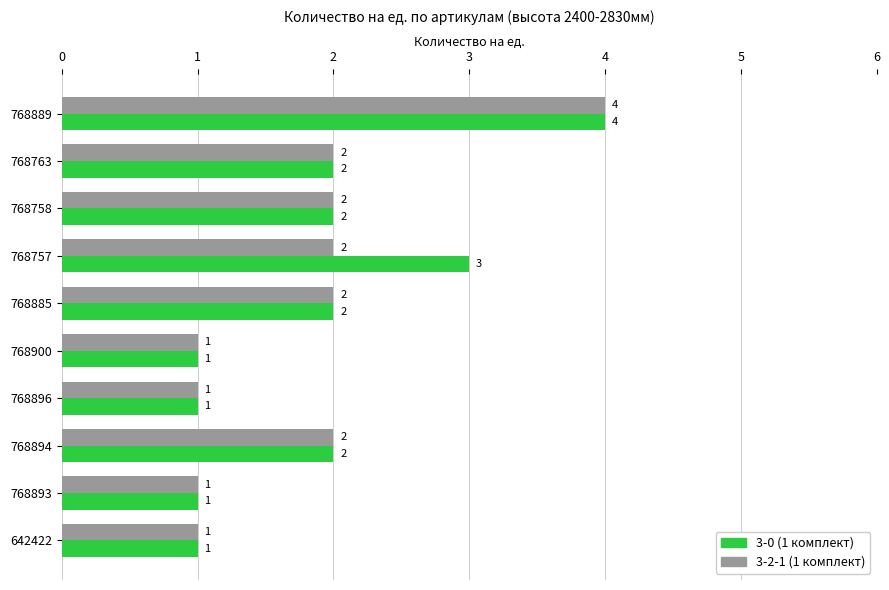

How many values in the 3-0 (1 комплект) series are below 2?

4